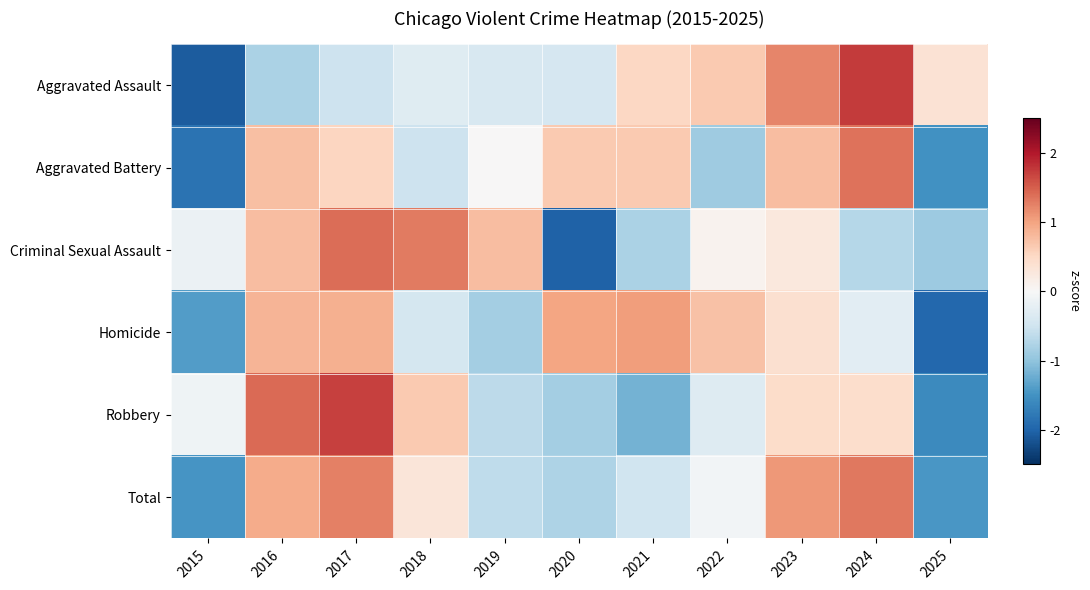

What is the spread (max minus min) of values at 2016?

2.2